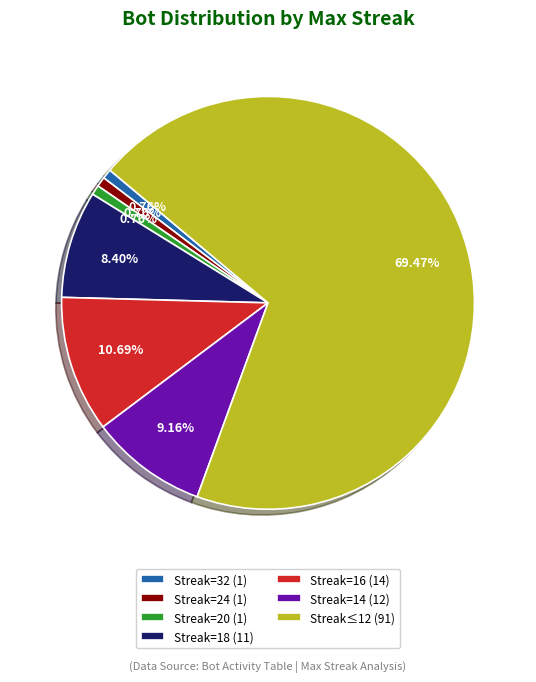

Combined, do Streak≤12 (91) and Streak=16 (14) account for over 50%?

Yes